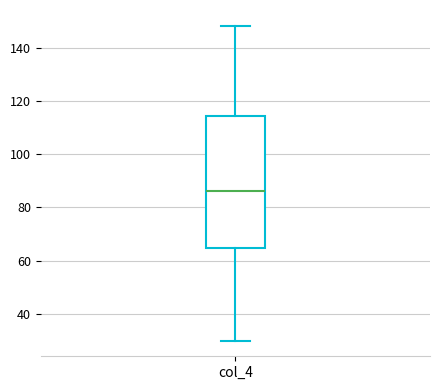

Where is the upper edge of the box for col_4 on the y-axis? The values are not printed on the chart, so give them approximately, as read against the axis.

114